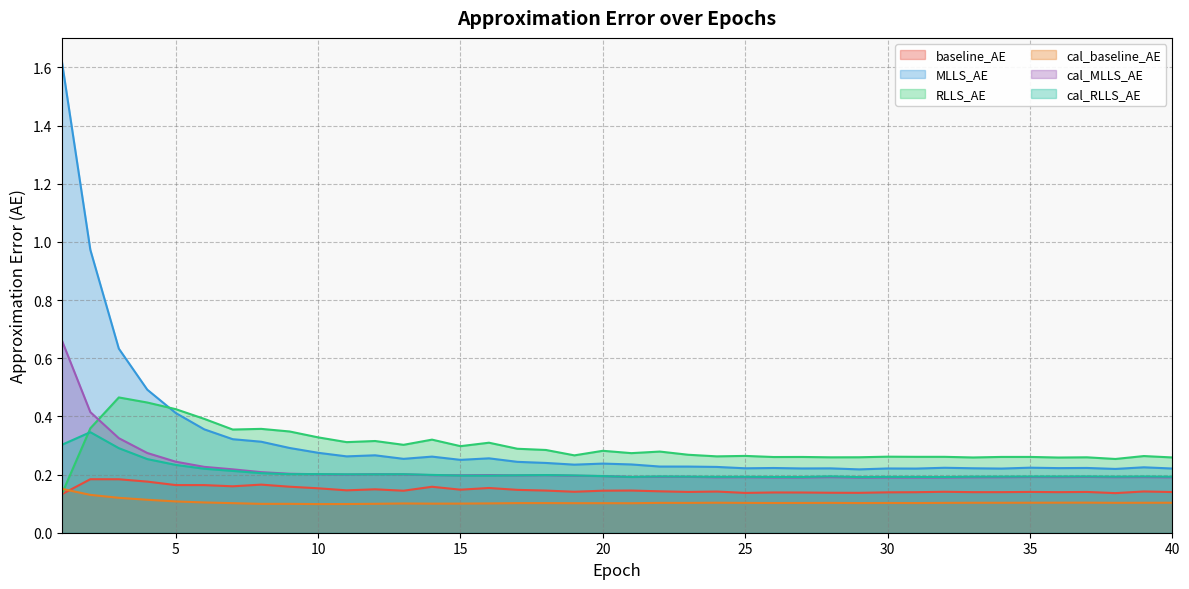

Where is the first local maximum for cal_baseline_AE?

9